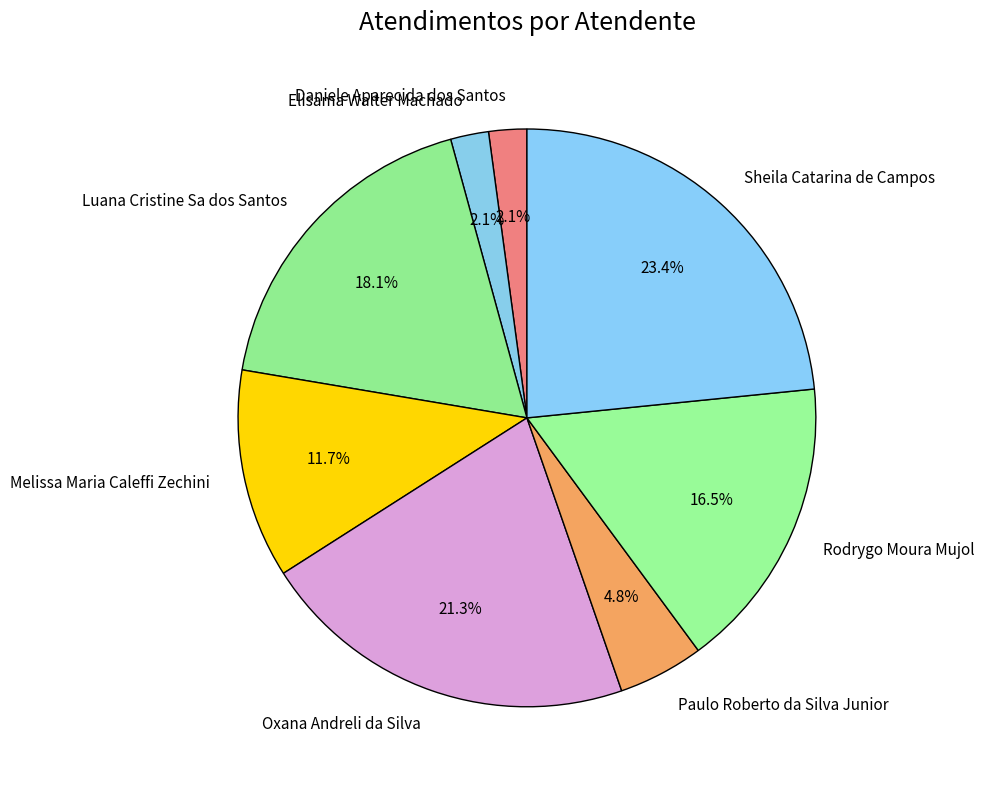

Count the number of slices in the pie.

8